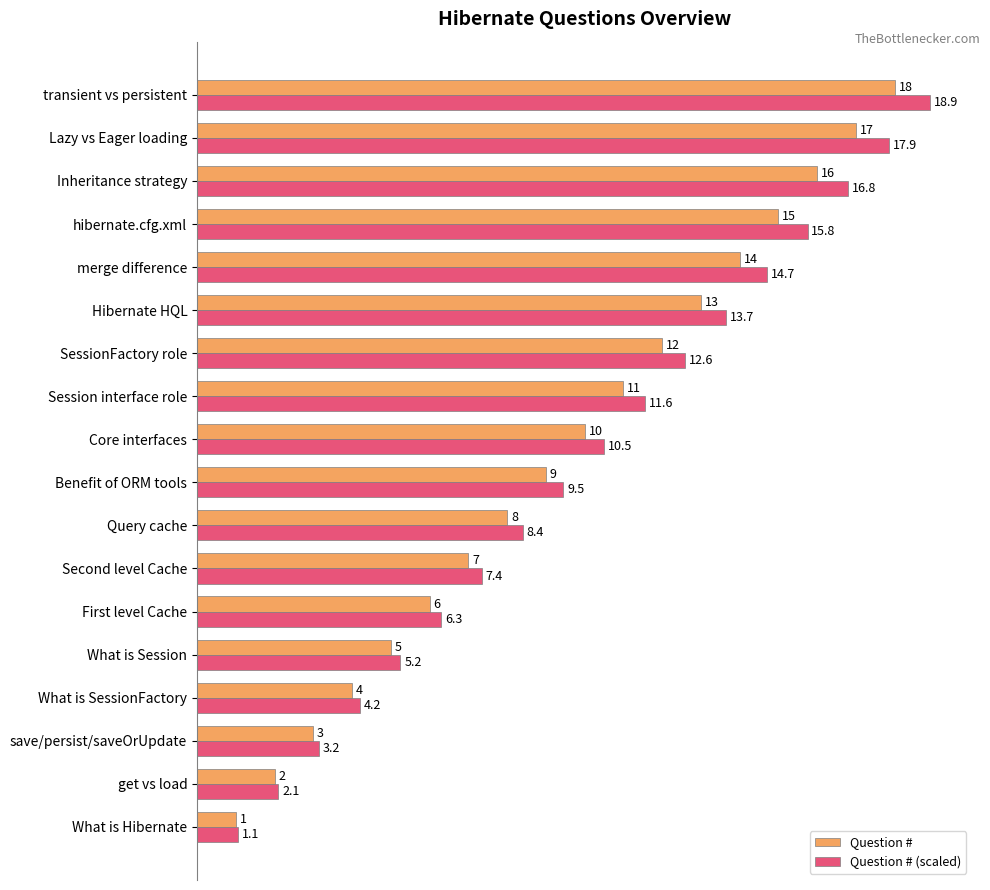

At which category is the sum across all series the highest?

transient vs persistent